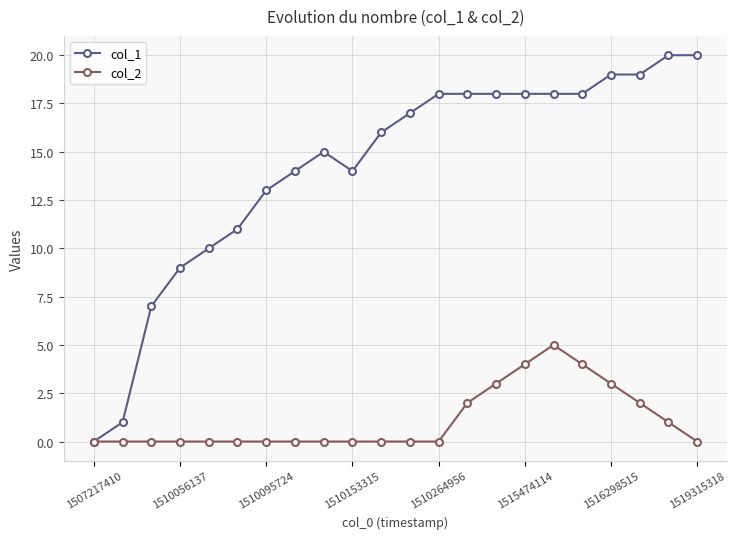

What is the sum of all col_1 values?

313